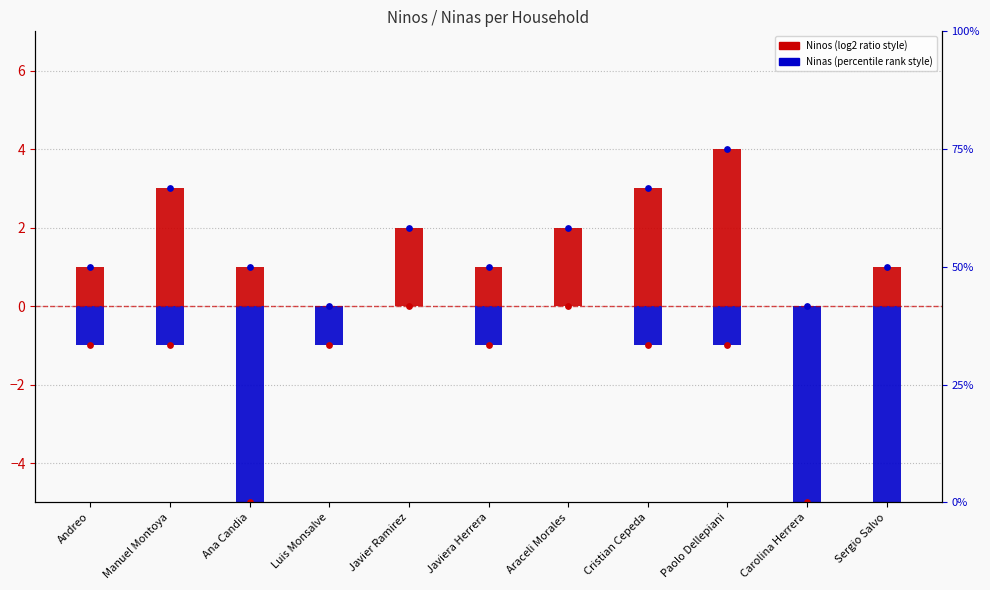

Which series reaches the minimum Y coordinate?

Ninas